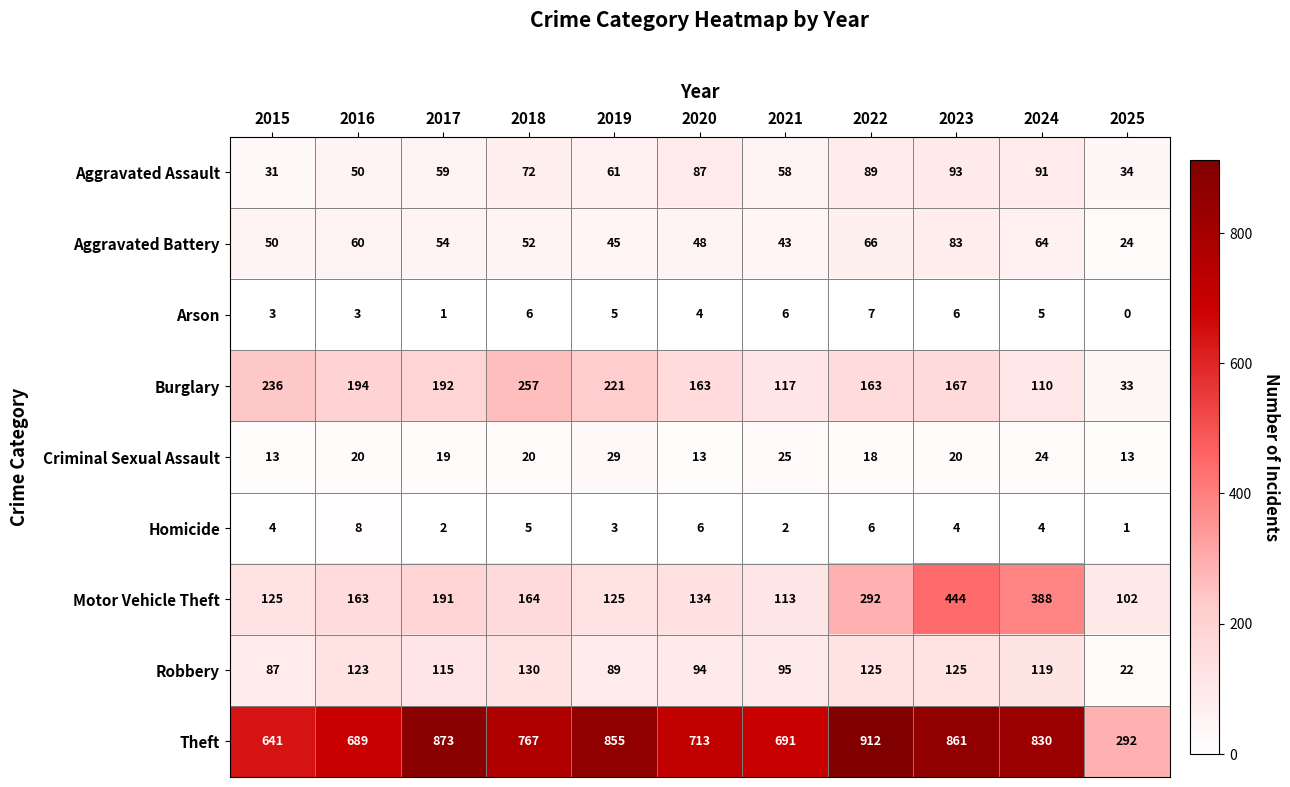

True or false: Arson has a value of 4 at 2016.

False